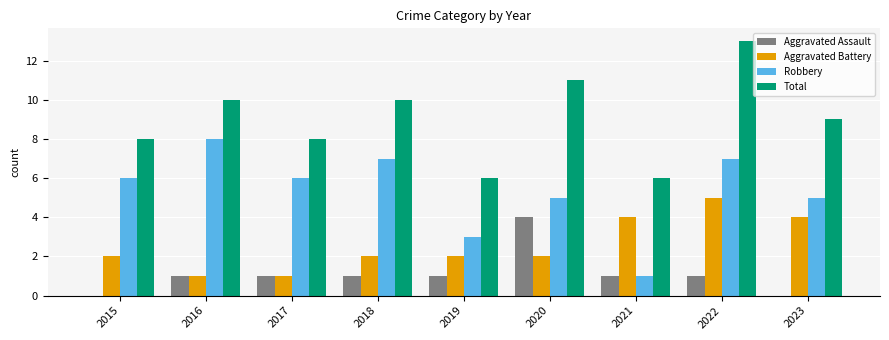

At which category is the sum across all series the highest?

2022